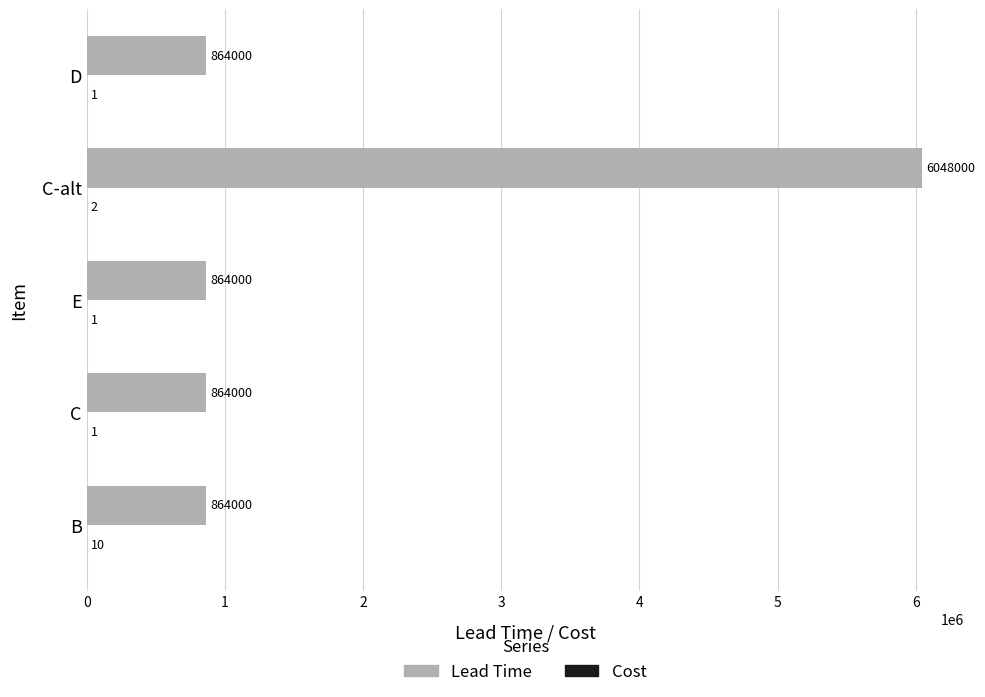

What is the maximum value for Lead Time?

6048000